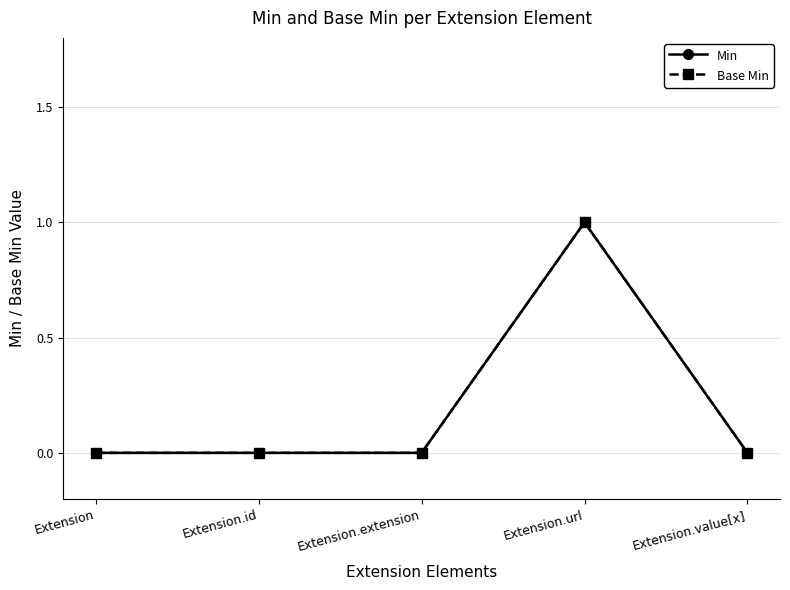

What is the label of the 3rd point from the right?

Extension.extension